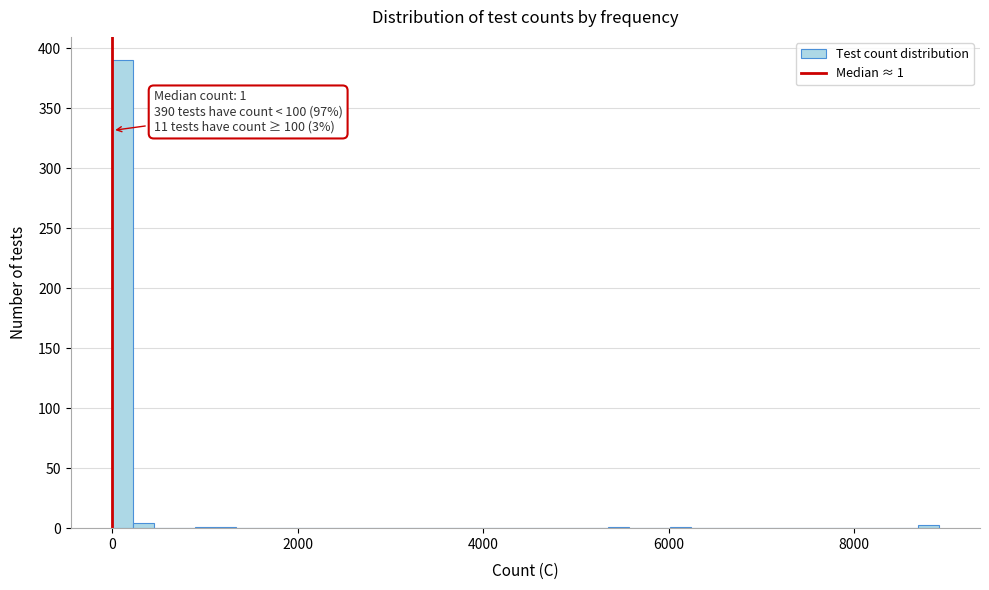

Read against the x-axis, roughly where is the centre of the tallest bar?

200